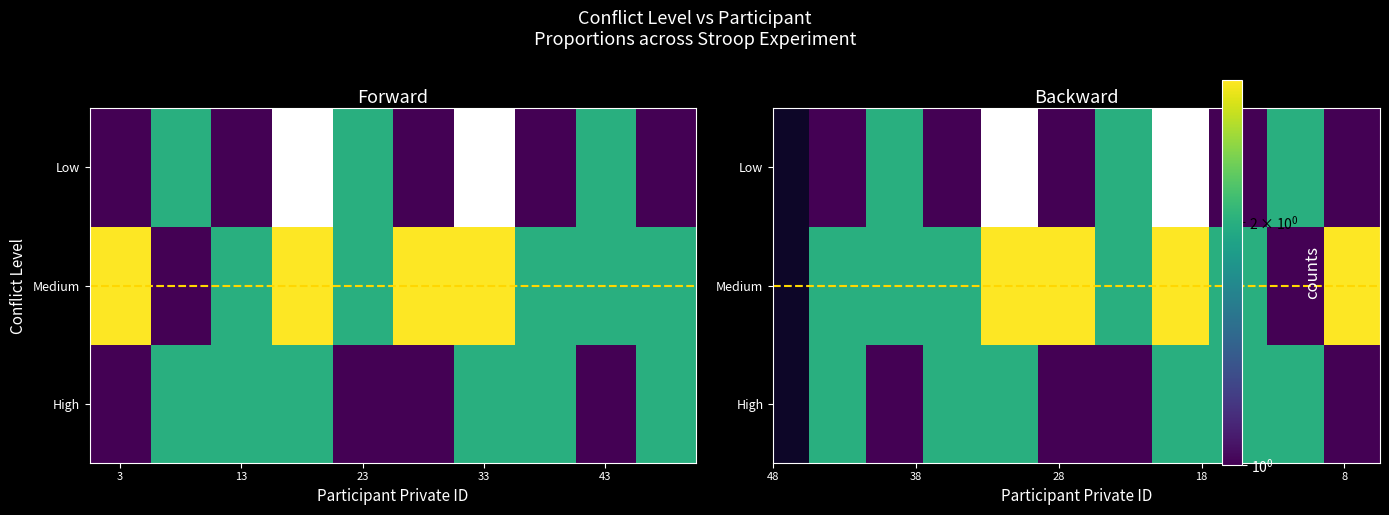

How many data points does each series have?

10